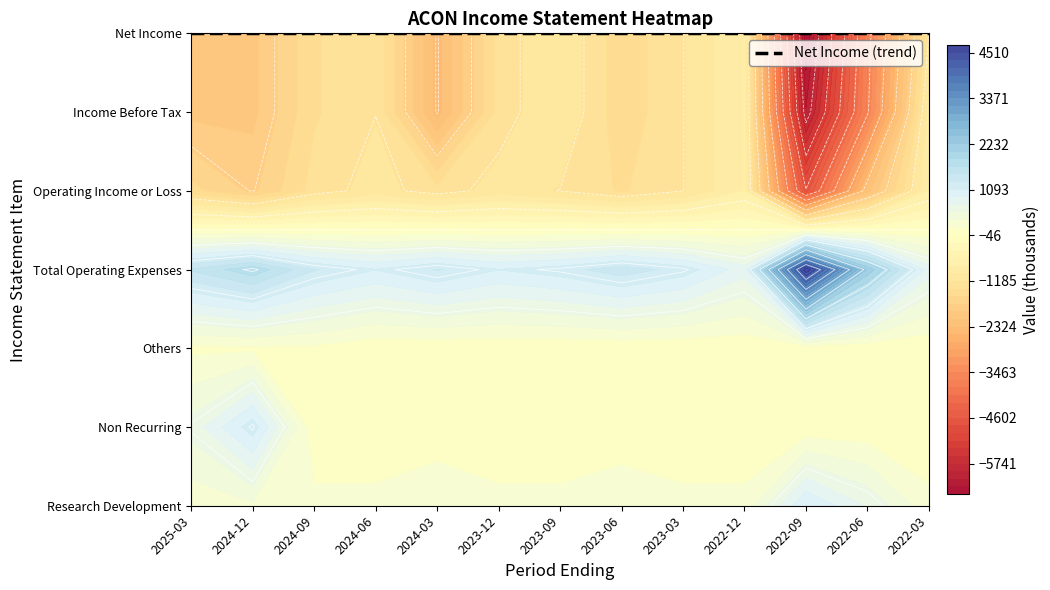

What is the average value of the Operating Income or Loss series?

-1569